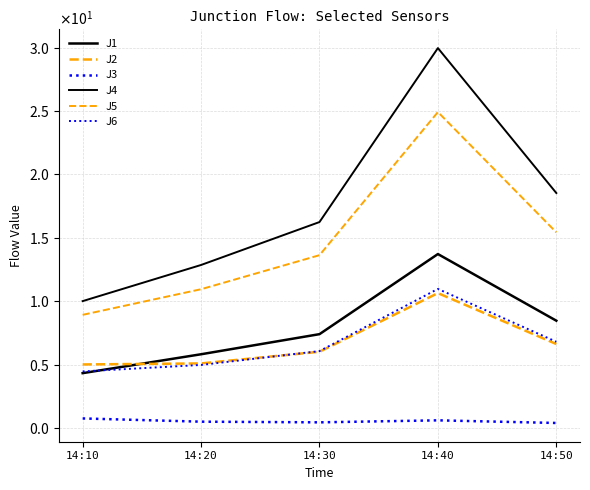

Does the chart have visible grid lines?

Yes